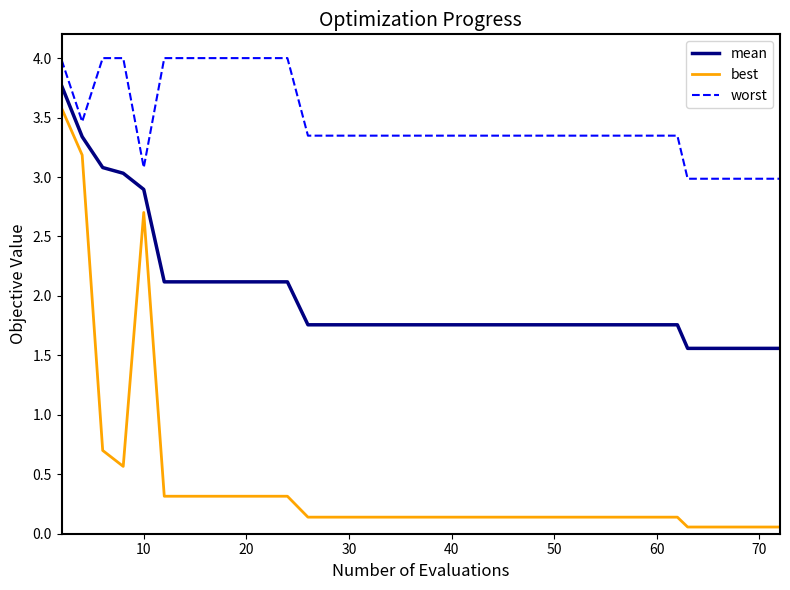

List the series in order of their overall mean, highest first.

worst, mean, best